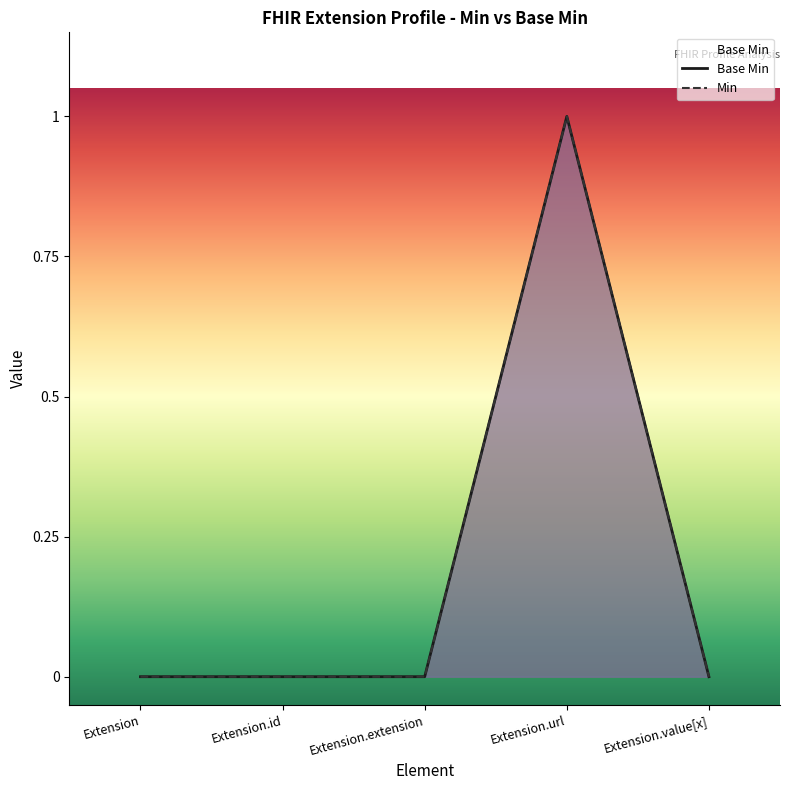

What is the difference between the maximum and second lowest values?

1